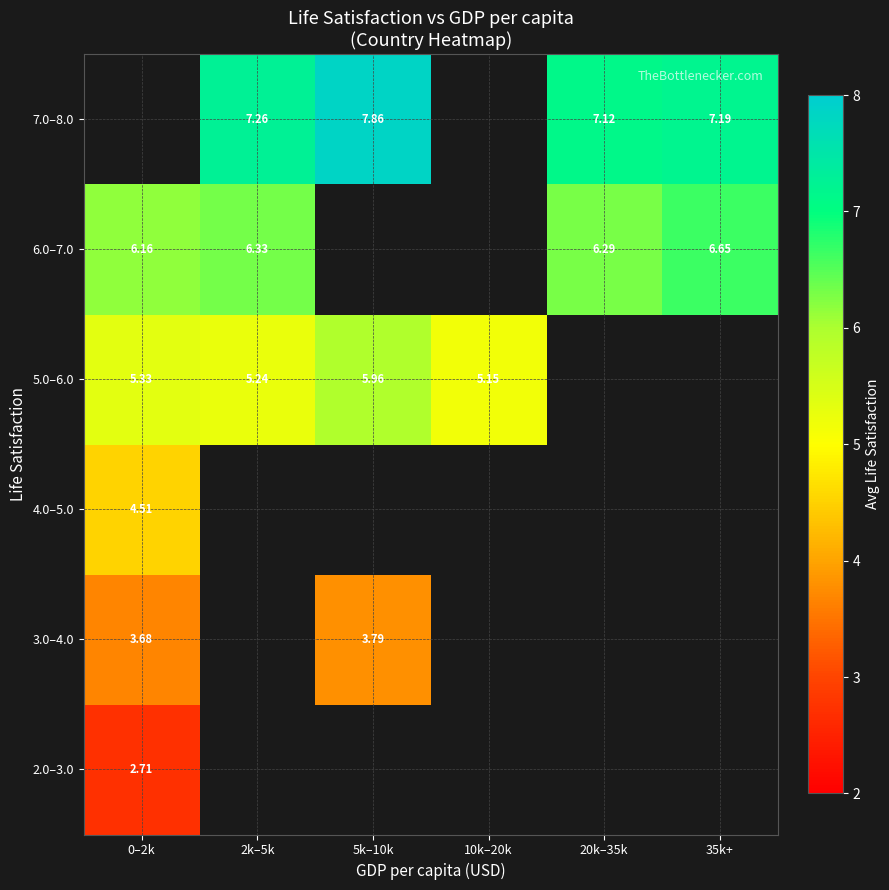

How many series are shown in this chart?

6